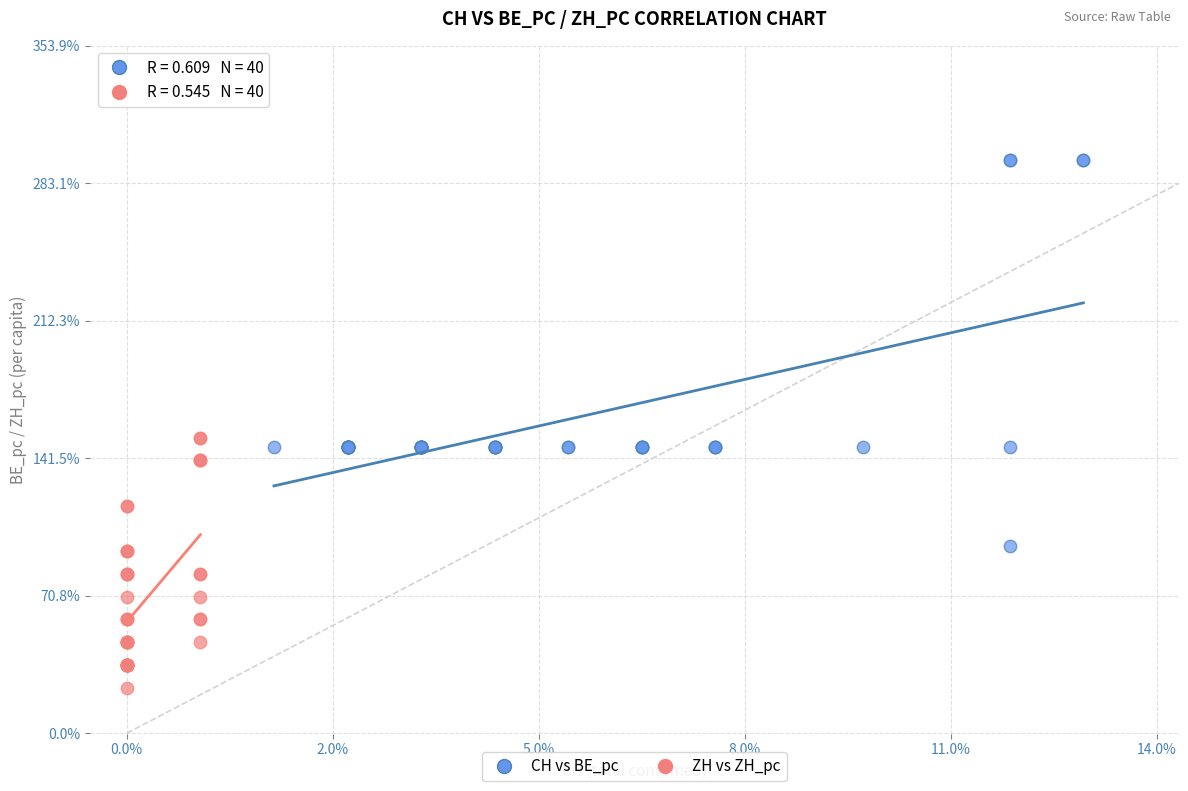

Which series has the widest spread of Y values?

CH vs BE_pc